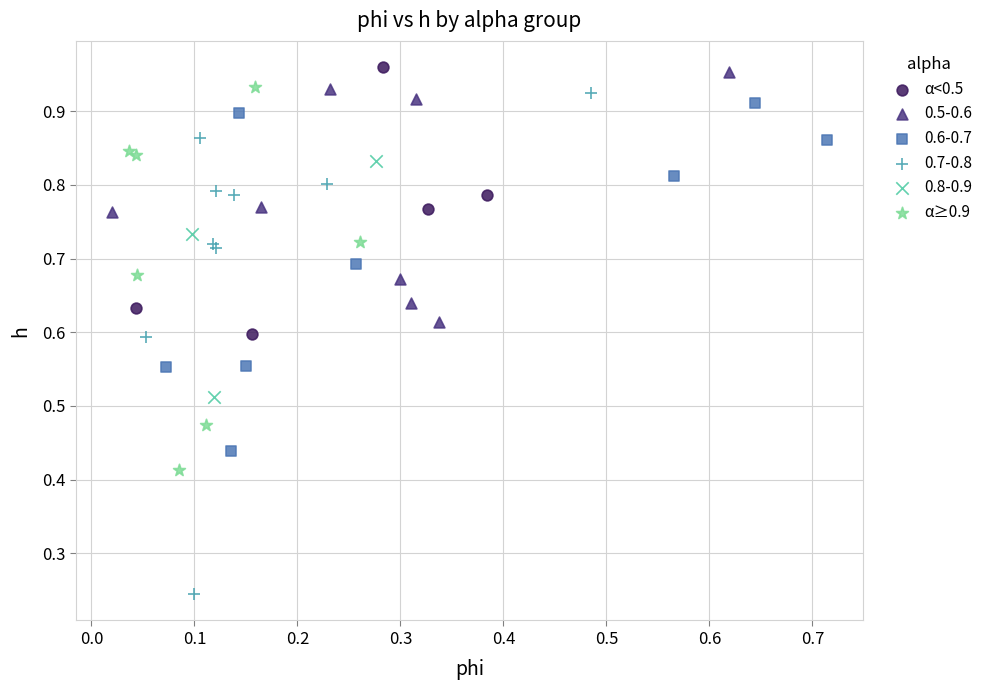

Which series contains the highest Y value?

α<0.5